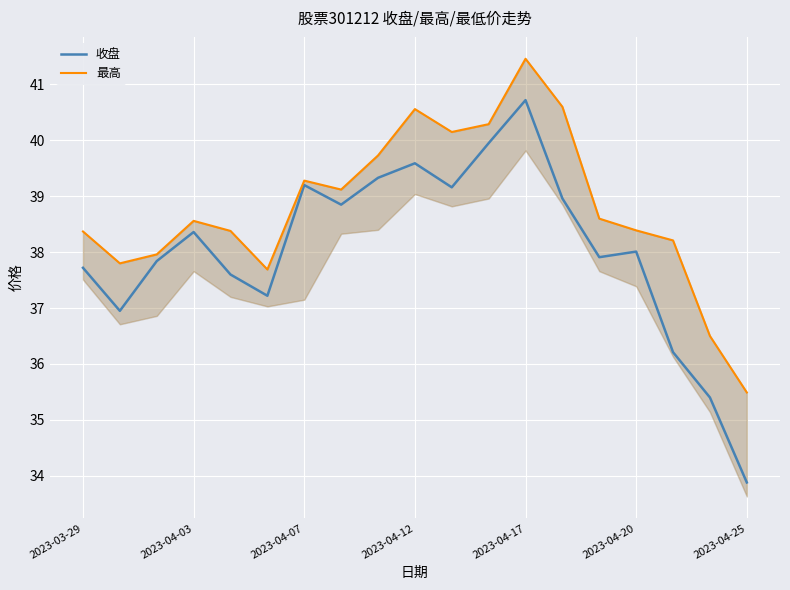

The 收盘 series shows 39.2 at 2023-04-07. True or false?

True